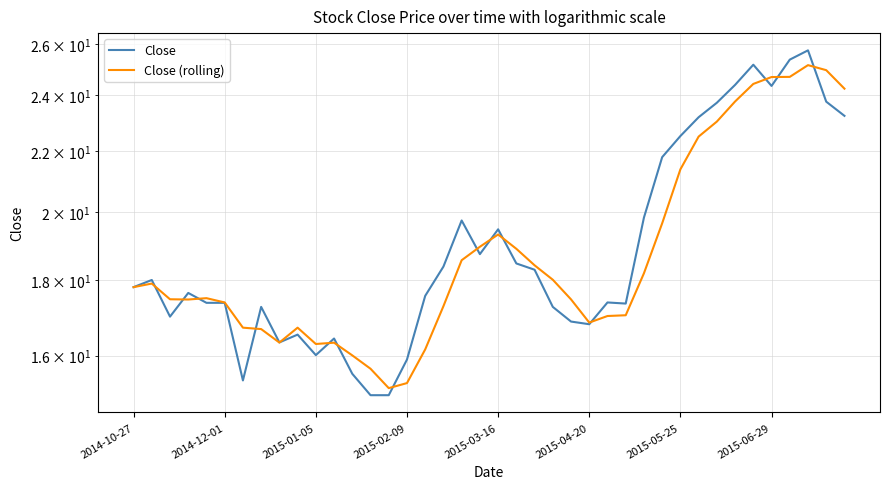

Between 12 and 13, which series saw the biggest shift?

Close